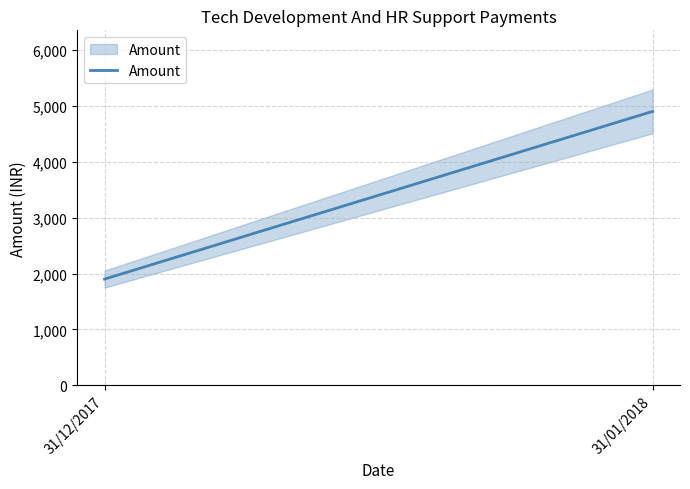

True or false: the data shows 4900 at 31/01/2018.

True